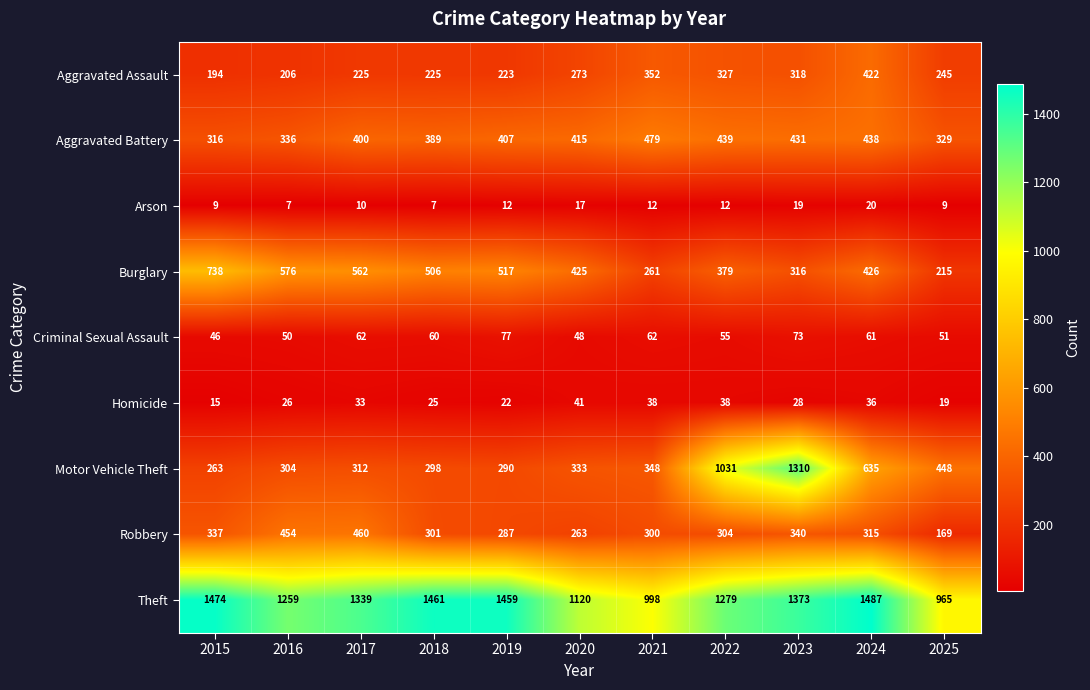

At which label is Criminal Sexual Assault closest to 61?

2024